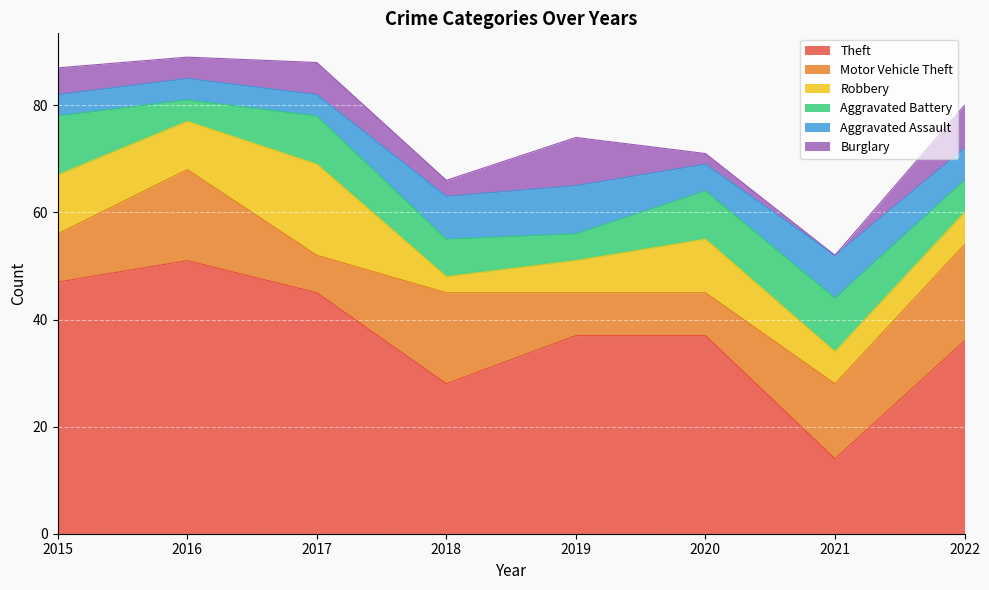

Which series has the largest total across all categories?

Theft